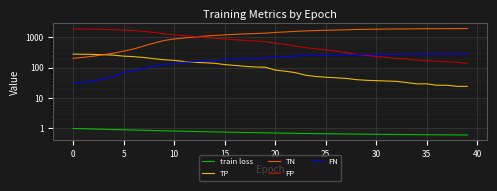

Which series has the largest range (max minus min)?

TN